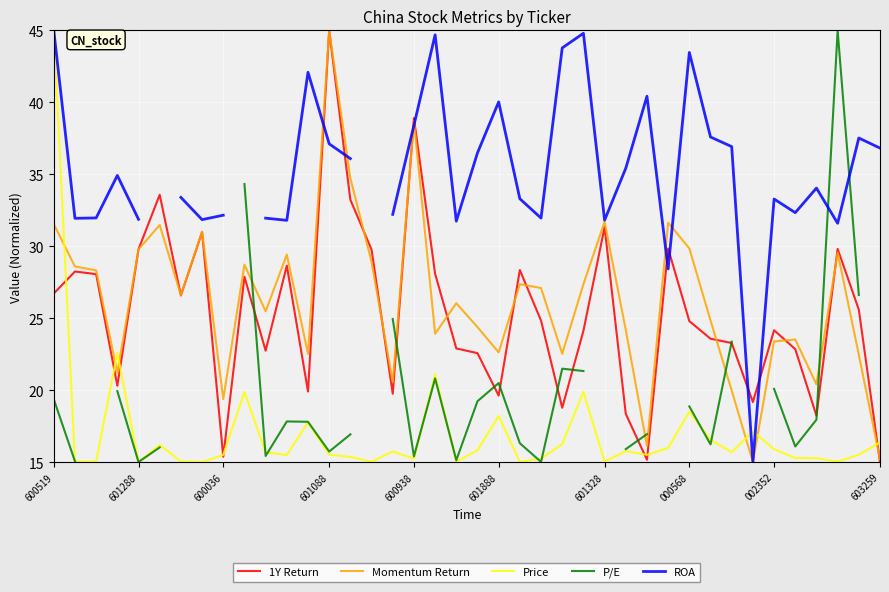

What is the difference between the maximum and minimum values in the Price series?

30.0